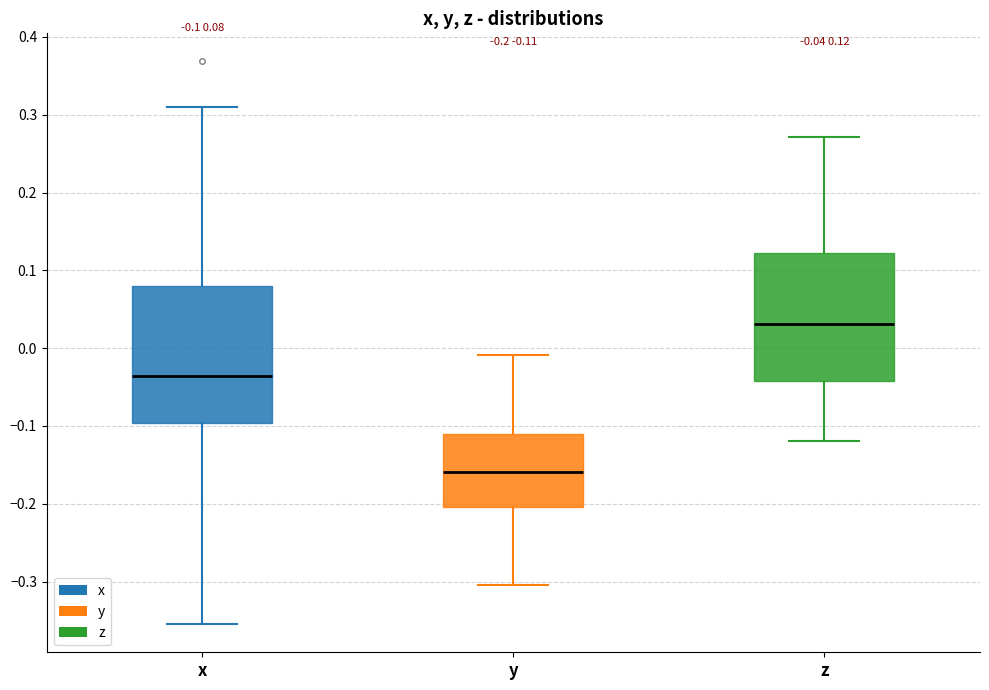

Comparing the boxes themselves (not the whiskers), which one is the tallest?

x